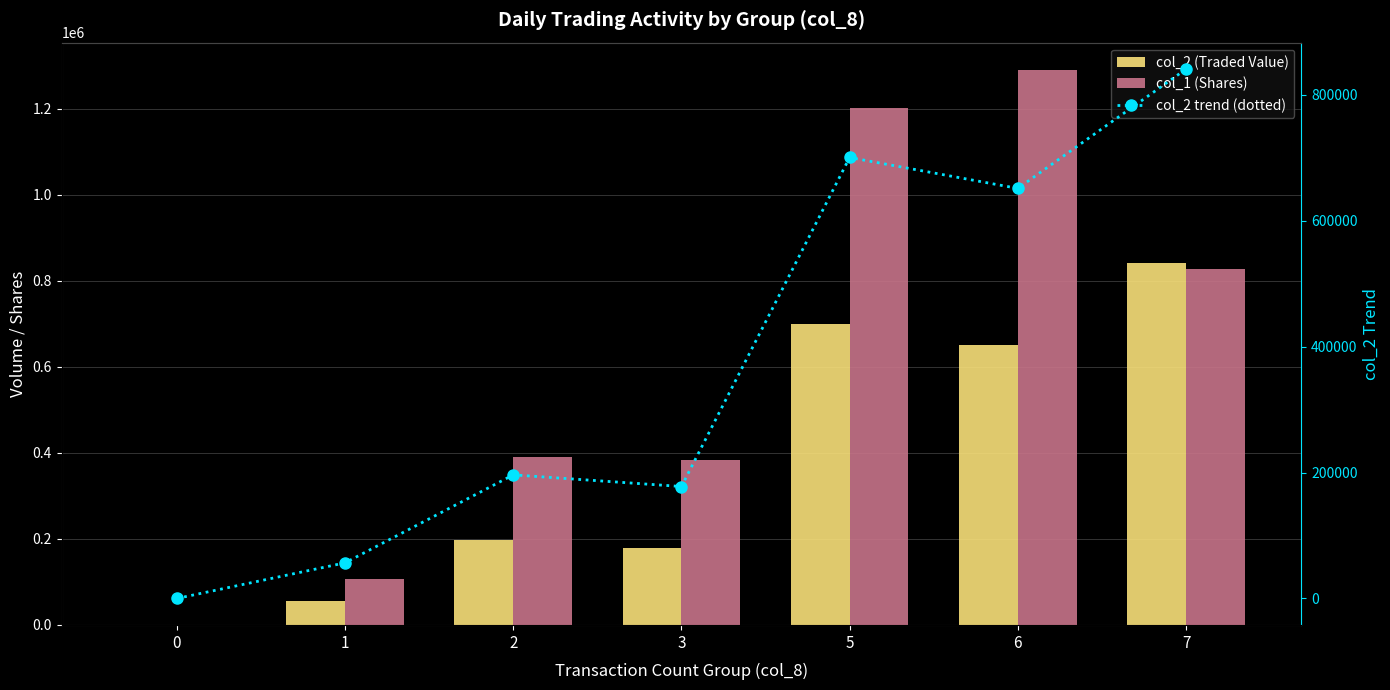

Count the number of categories in the chart.

7